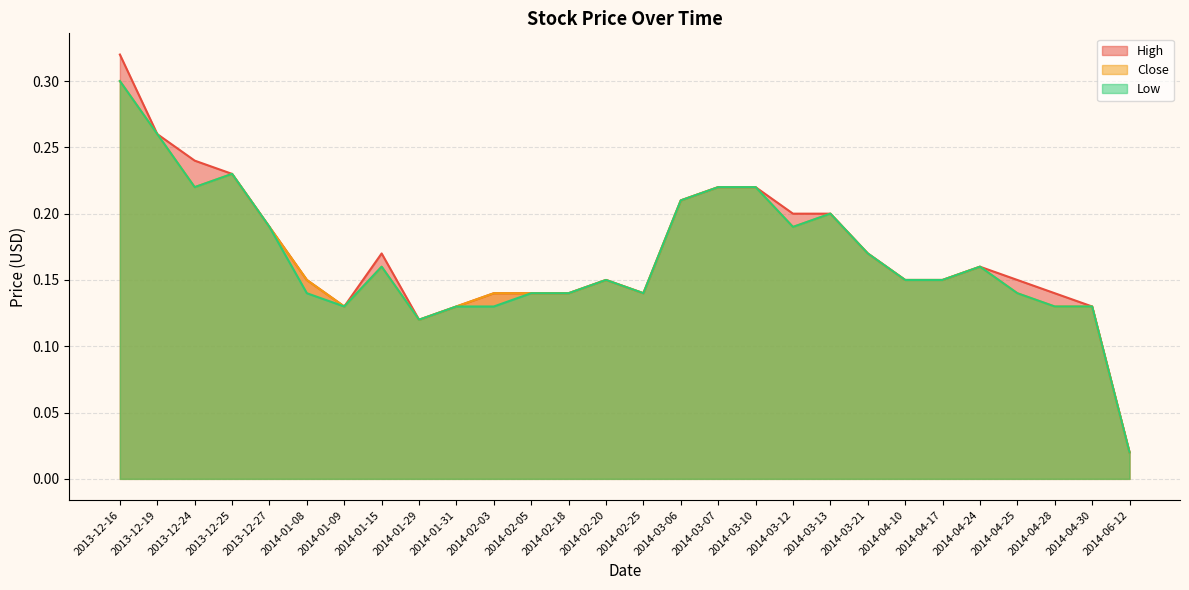

What position from the left is 2014-06-12?

28